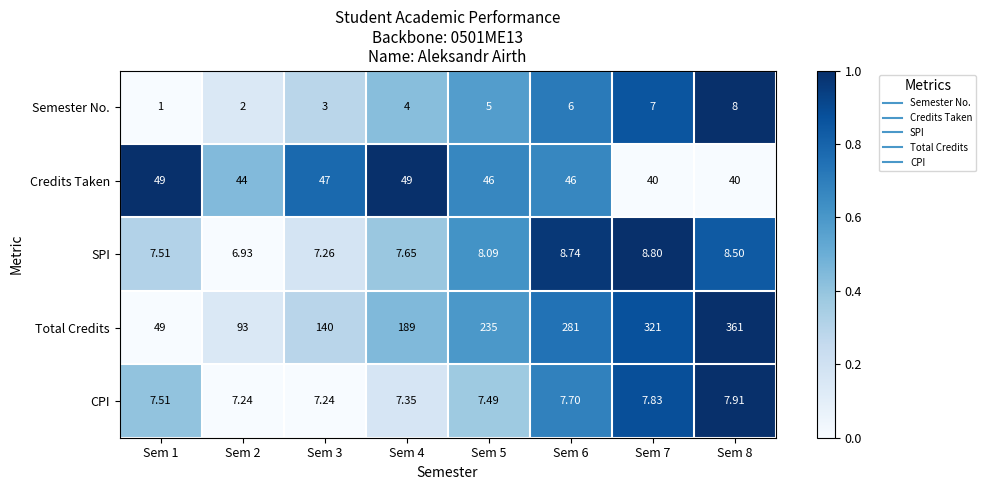

Which series has the largest total across all categories?

Total Credits